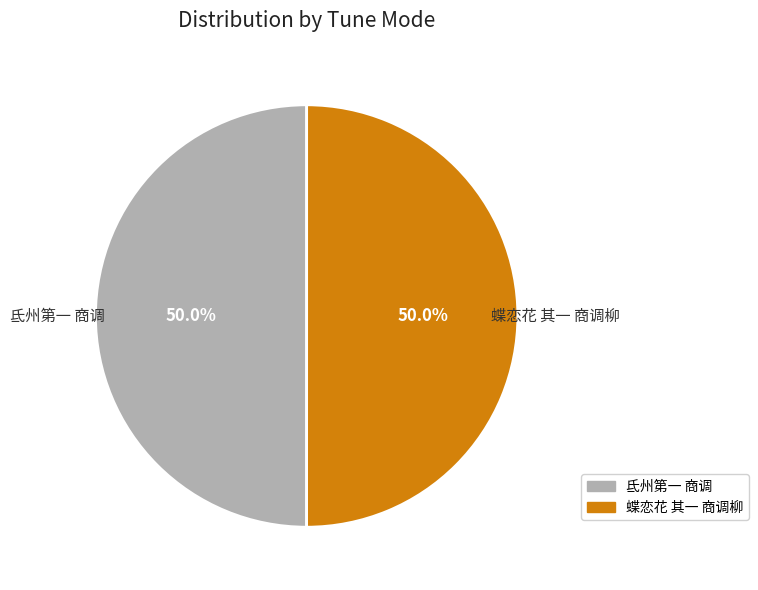

How many segments does this pie chart have?

2